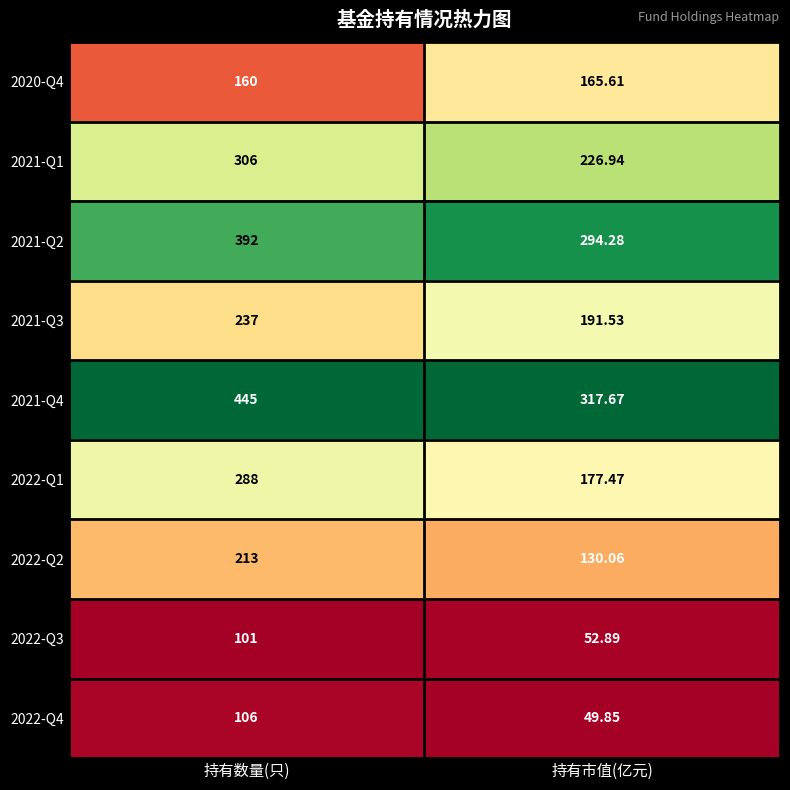

At which category is the sum across all series the highest?

持有数量(只)